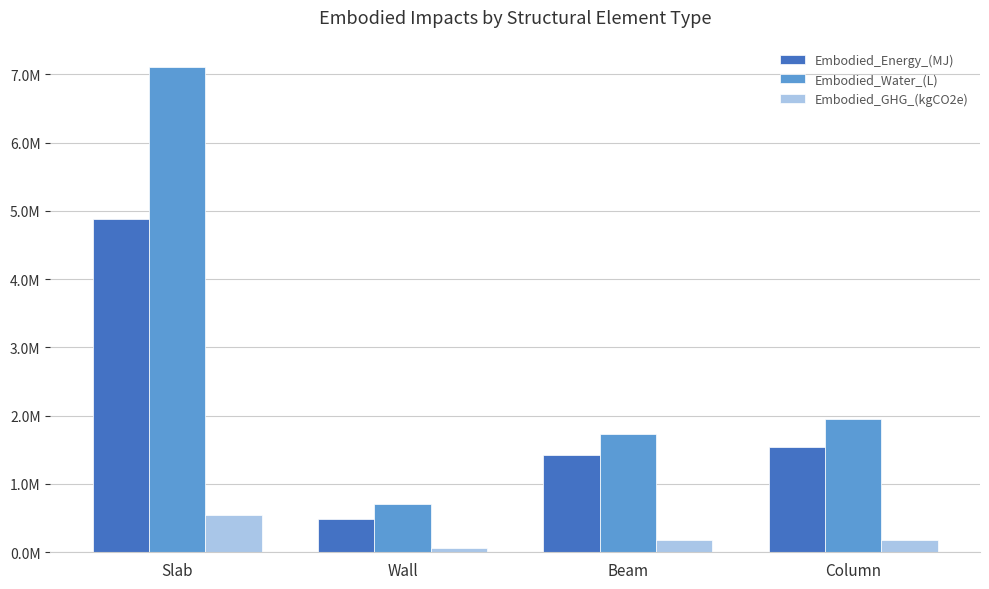

Are the bars horizontal?

No